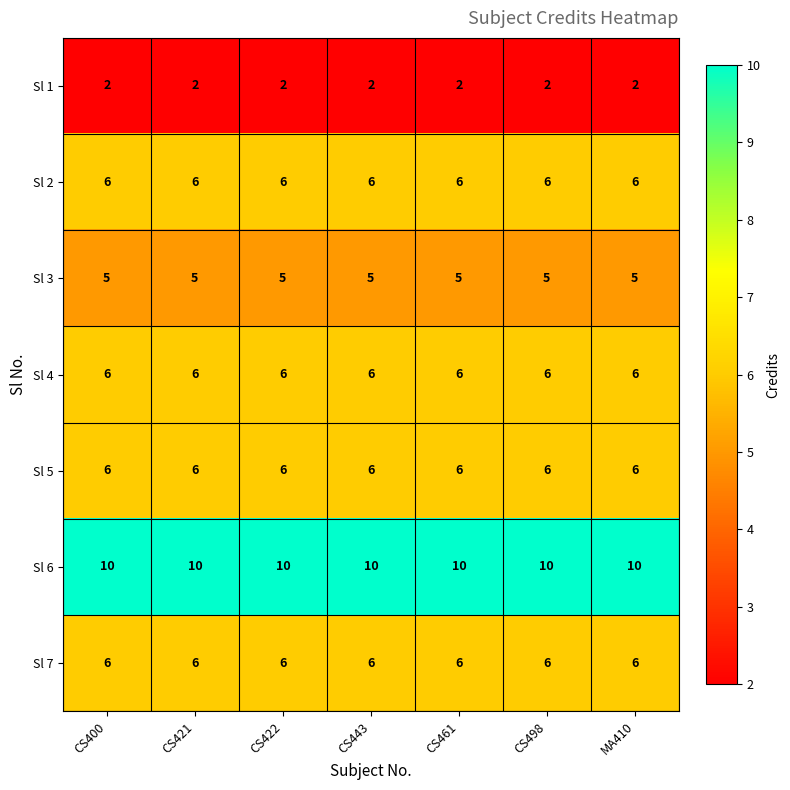

What is the spread (max minus min) of values at CS400?

8